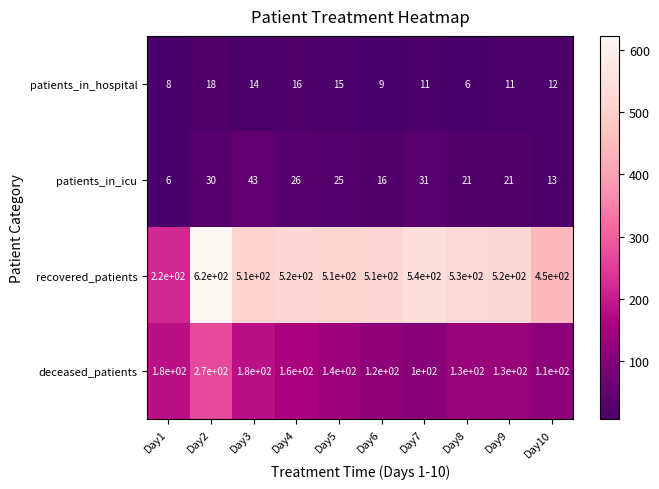

At which category is the sum across all series the highest?

Day2